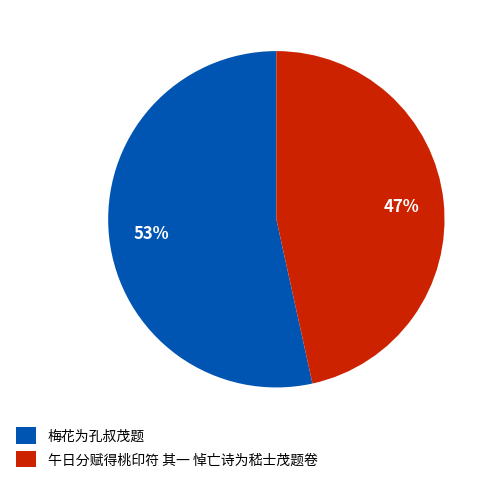

Does 午日分赋得桃印符 其一 悼亡诗为嵇士茂题卷 represent more than half of the total?

No